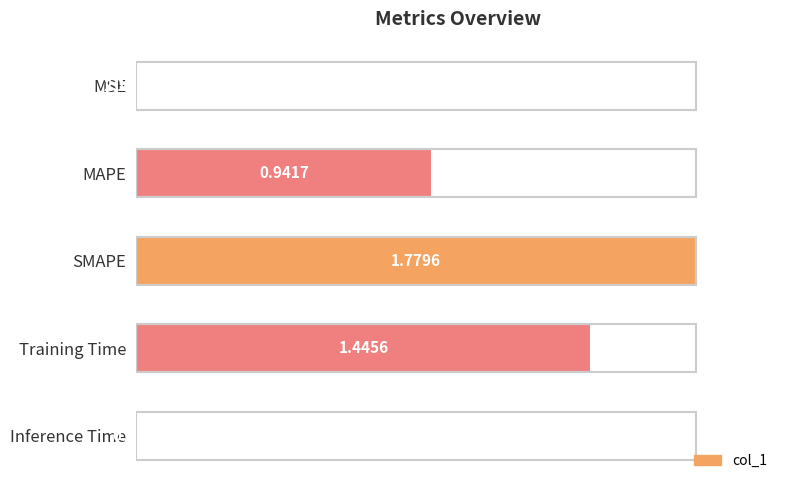

Are the bars horizontal?

Yes